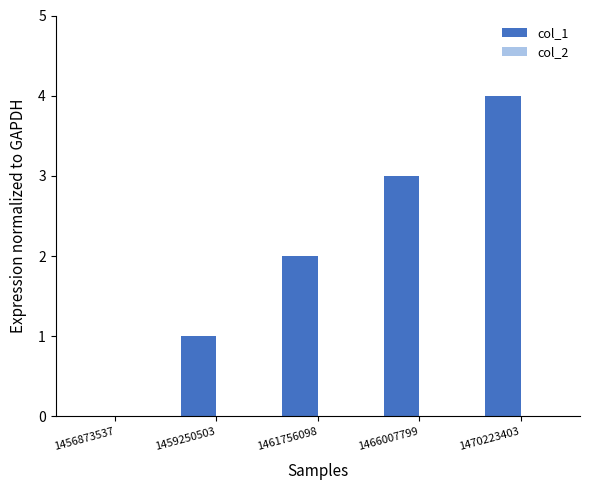

At which category does the chart reach its peak across all series?

1470223403